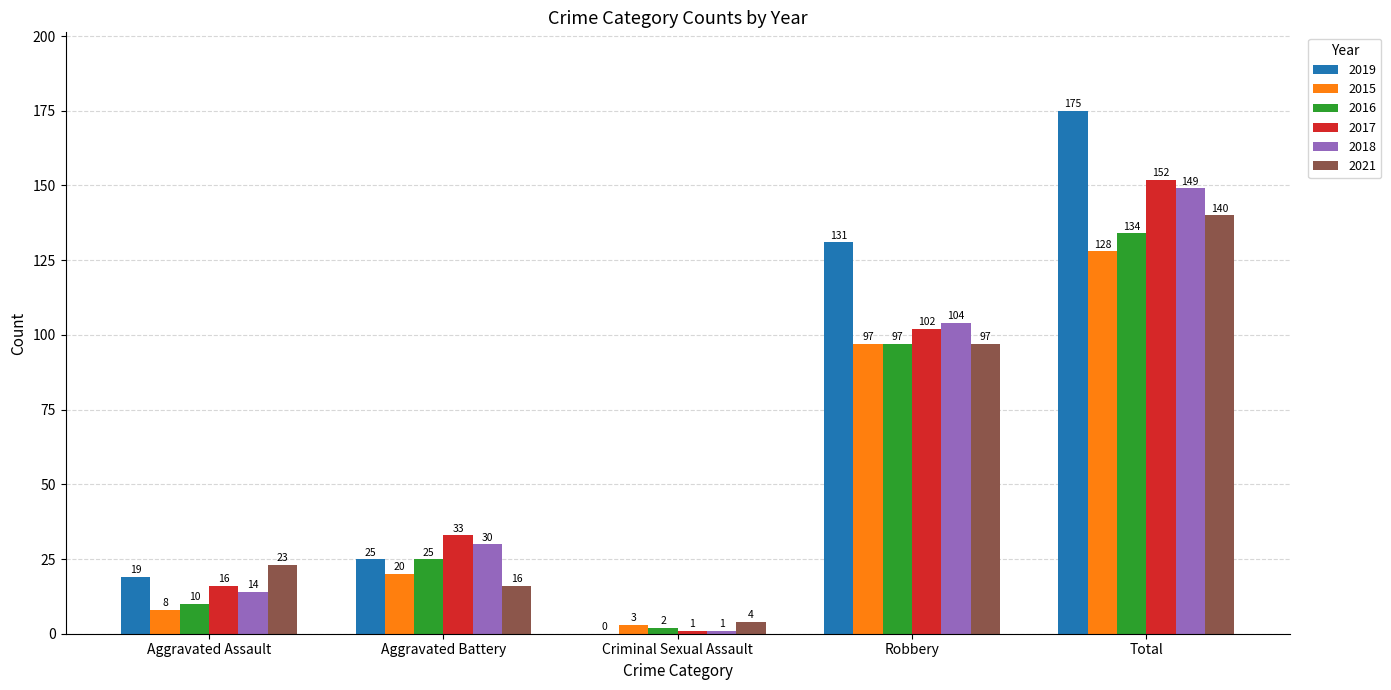

Read the 2016 value at Robbery.

97